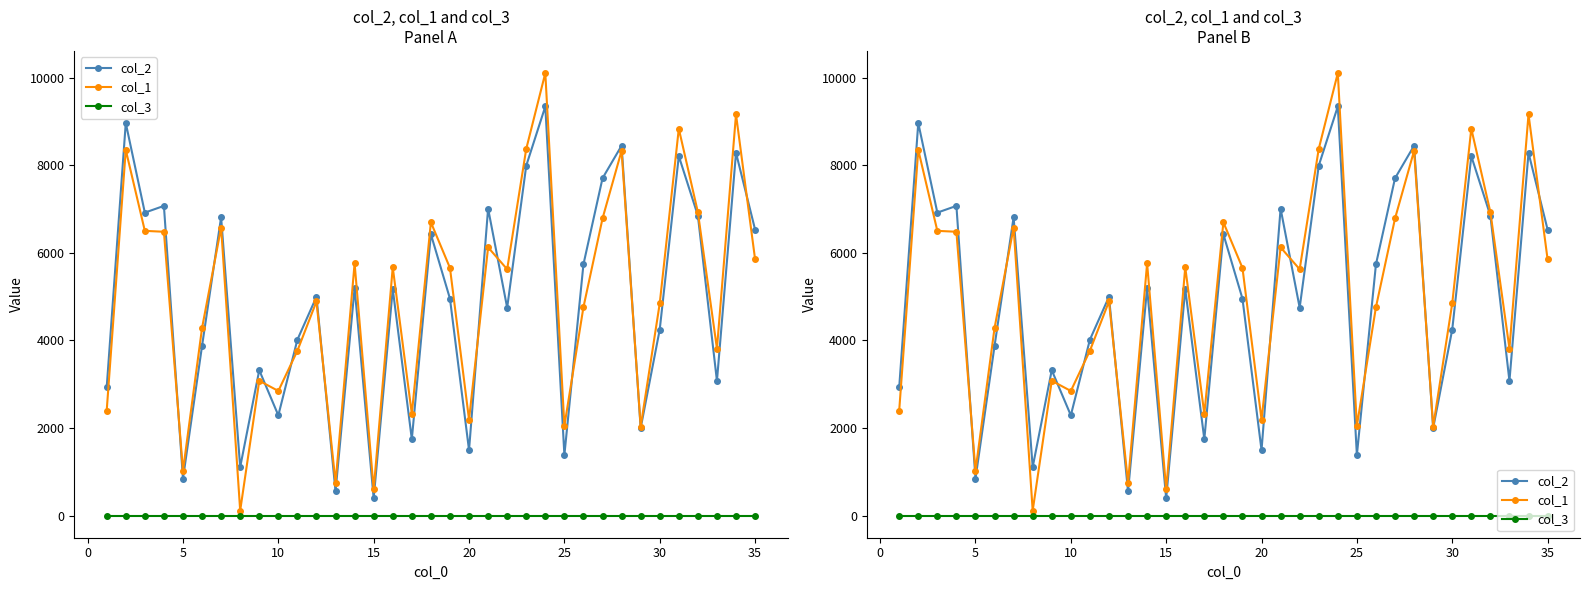

Reading left to right, extract all data points from this chart.

col_2: 2927	8966	6919	7073	847	3876	6815	1109	3321	2290	4018	4997	555	5200	395	5176	1745	6426	4955	1496	7012	4748	7991	9344	1384	5739	7704	8448	1999	4249	8210	6852	3076	8285	6533
col_1: 2398	8352	6503	6482	1024	4285	6579	115	3080	2847	3766	4891	752	5761	599	5671	2324	6698	5657	2192	6126	5626	8375	10106	2049	4761	6785	8332	2033	4845	8836	6930	3815	9163	5855
col_3: 1	1	1	1	1	1	1	1	1	1	1	1	1	1	1	1	1	1	1	1	1	1	1	1	1	1	1	1	1	1	1	1	1	1	1